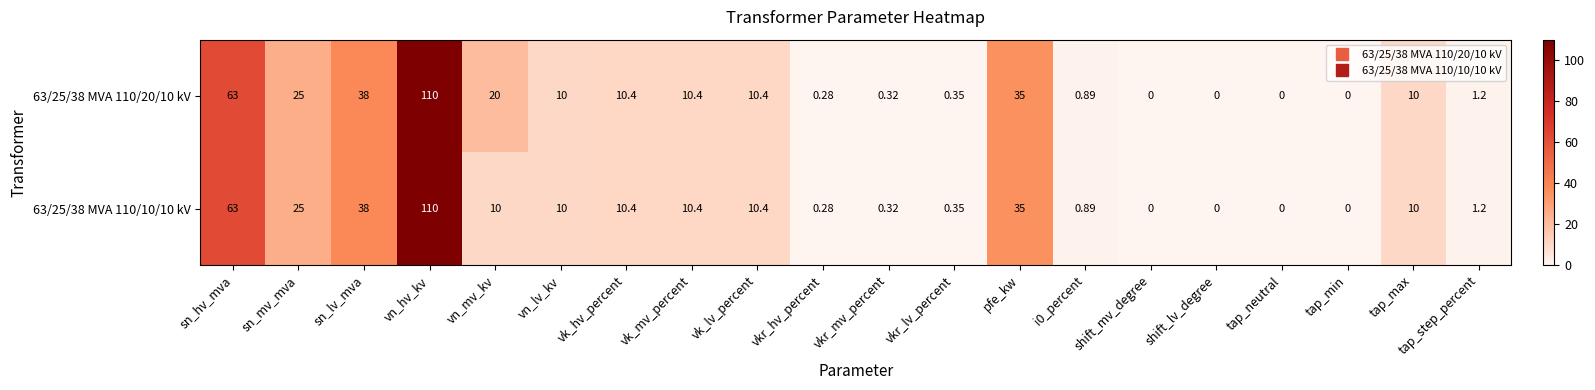

How many values in the 63/25/38 MVA 110/10/10 kV series are below 10?

9